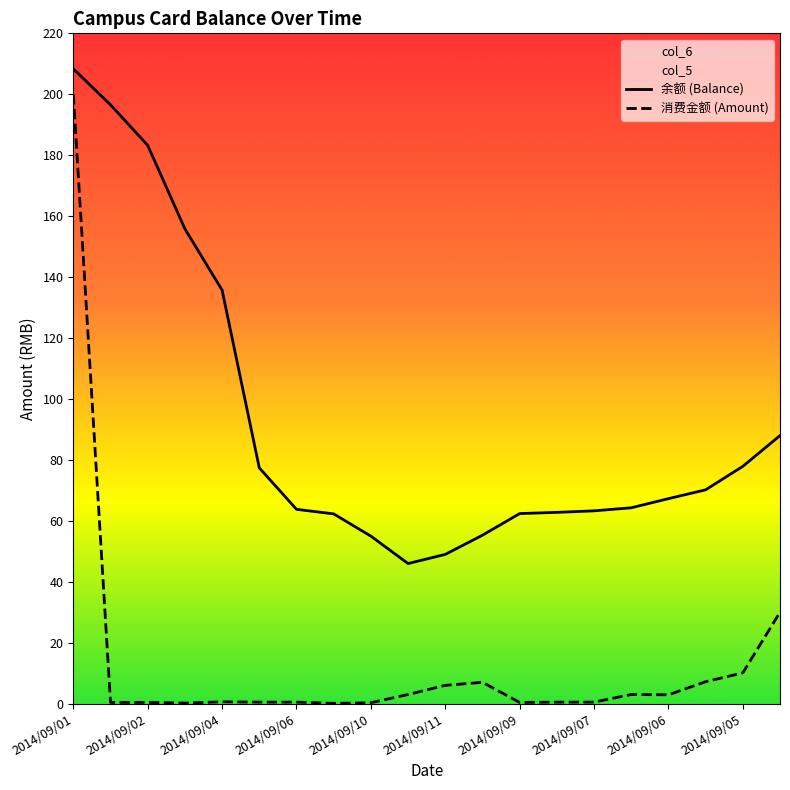

Where is the first local minimum for 余额 (Balance)?

2014/09/05